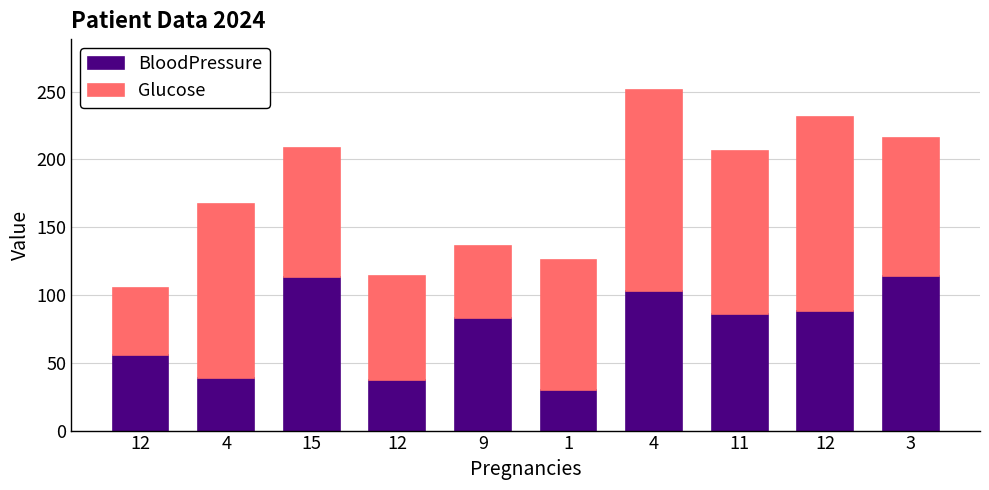

How many distinct data groups are displayed?

2